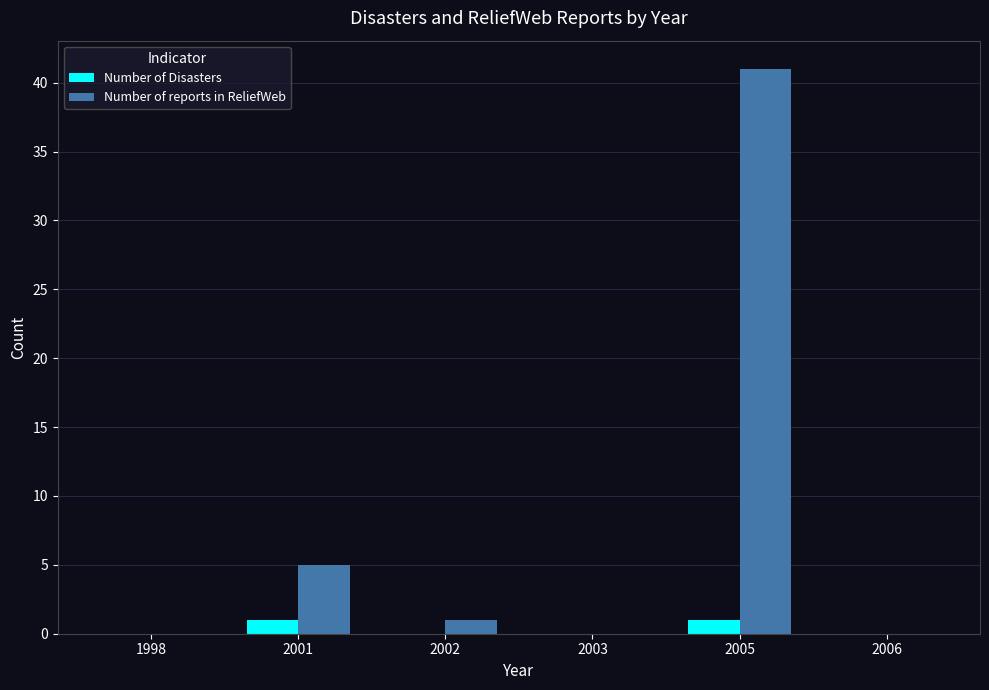

Is the value of Number of reports in ReliefWeb at 2001 greater than the value of Number of Disasters at 2002?

Yes